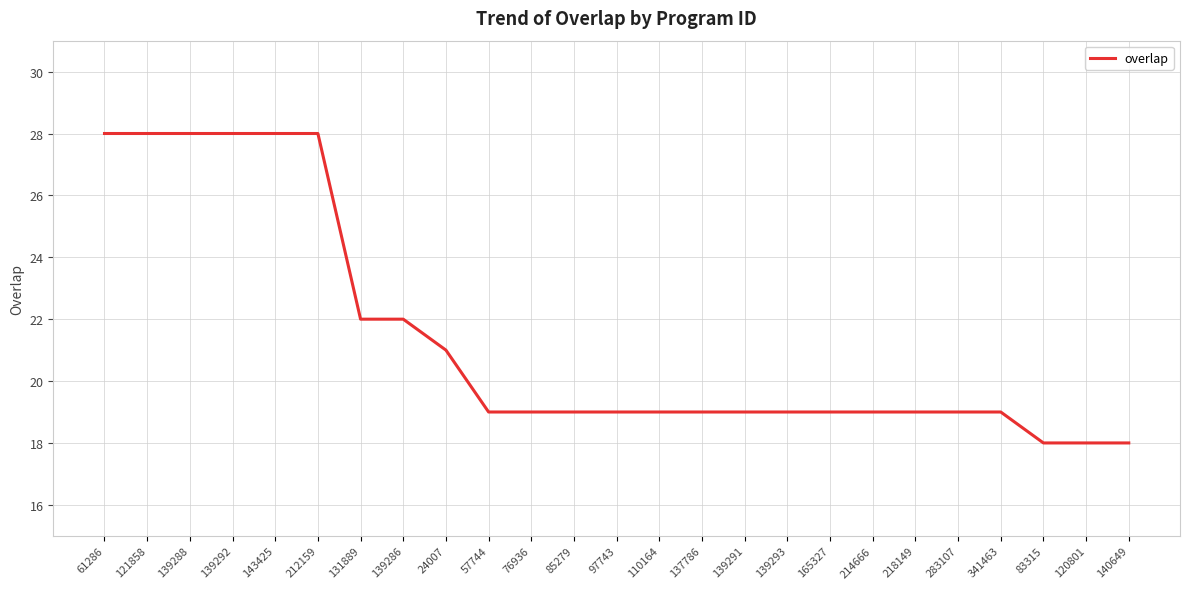

Which has a higher value, 139286 or 137786?

139286